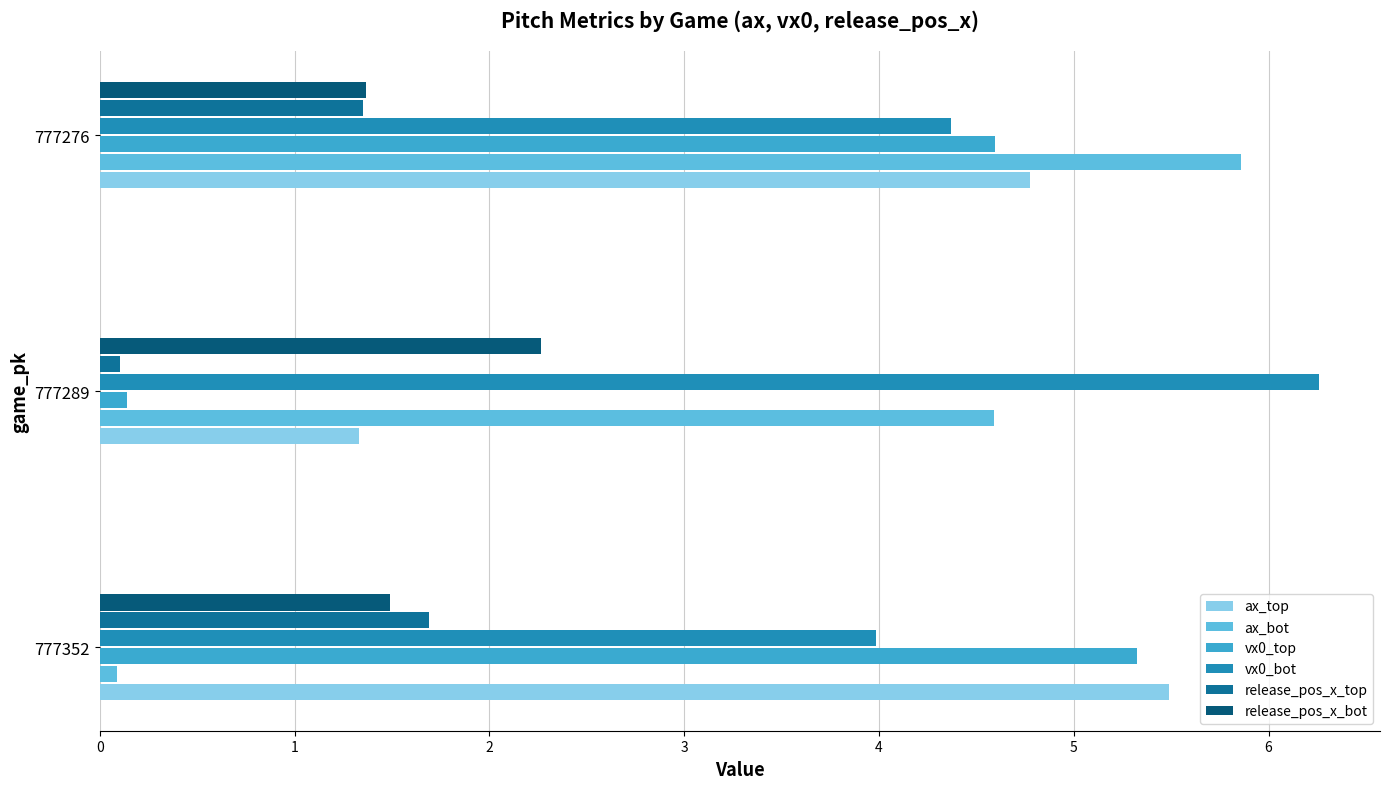

How many data points does each series have?

3